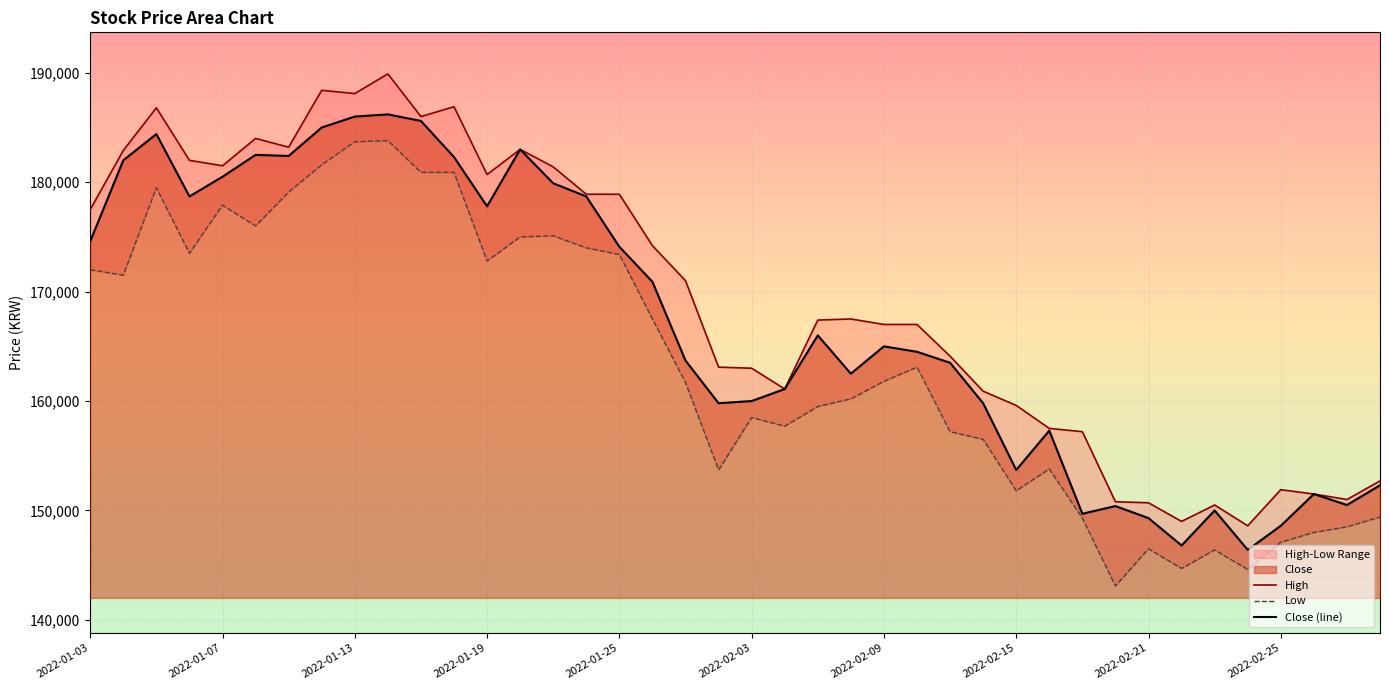

What is the highest value of the Close (line) series?

186200